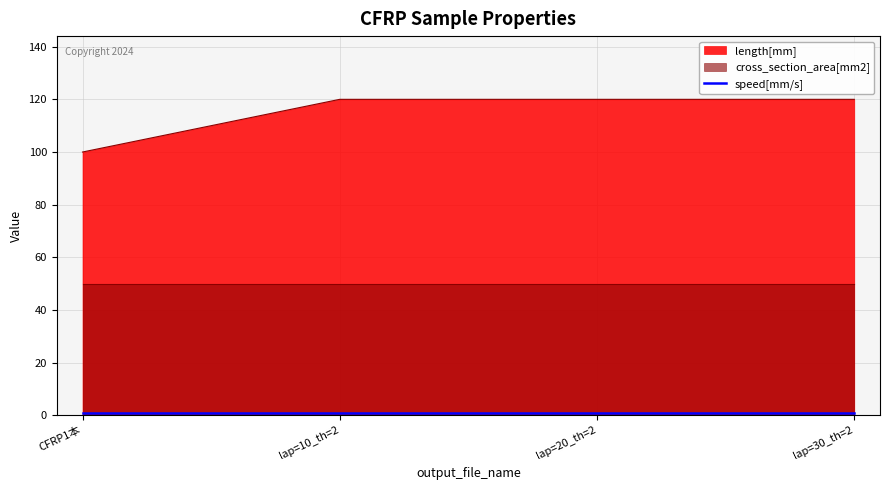

Read the cross_section_area[mm2] value at CFRP1本.

50